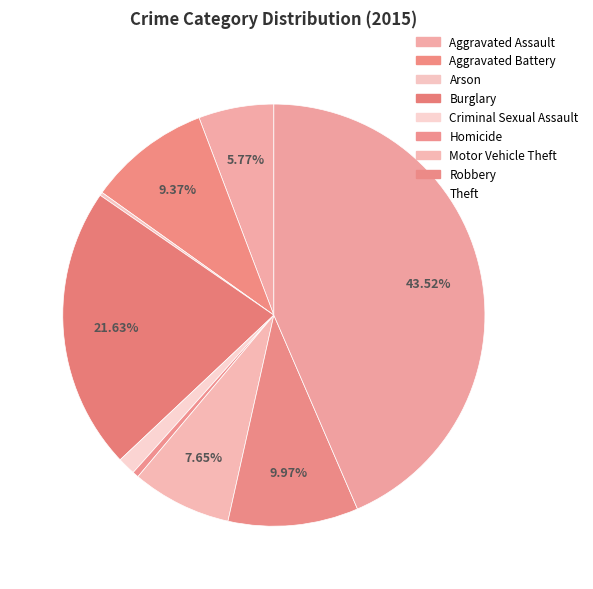

To the nearest percent, what is the difference between the Motor Vehicle Theft and Aggravated Battery slice percentages?

2%